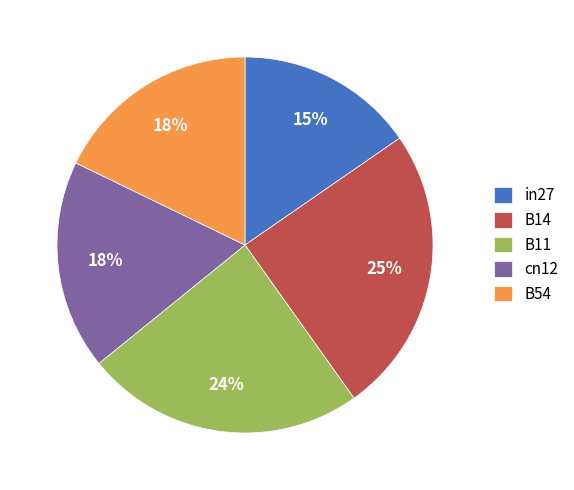

How many segments does this pie chart have?

5